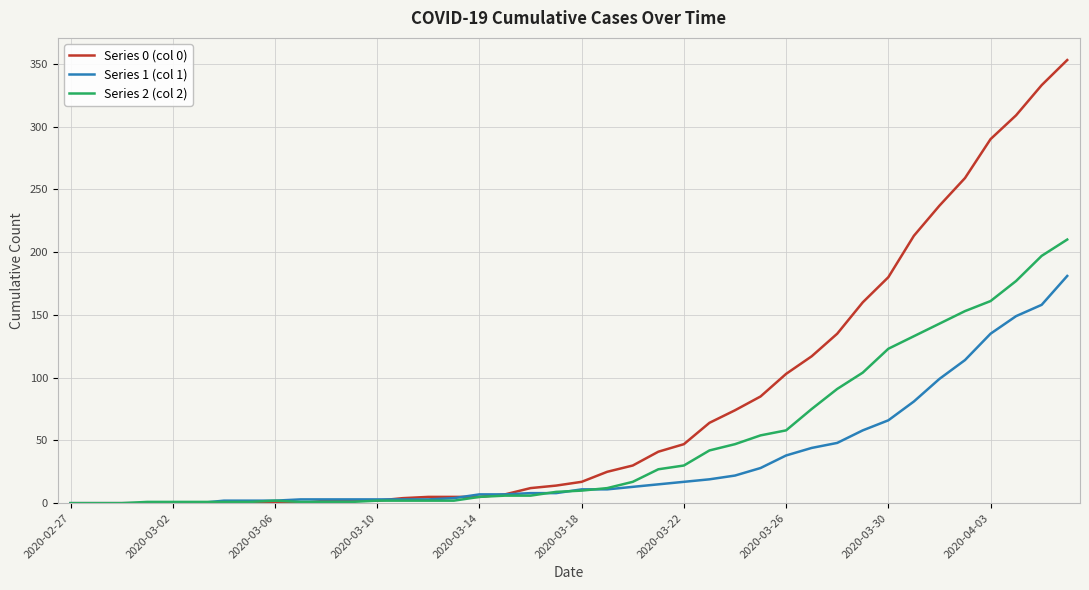

List the series in order of their peak value, highest first.

Series 0 (col 0), Series 2 (col 2), Series 1 (col 1)